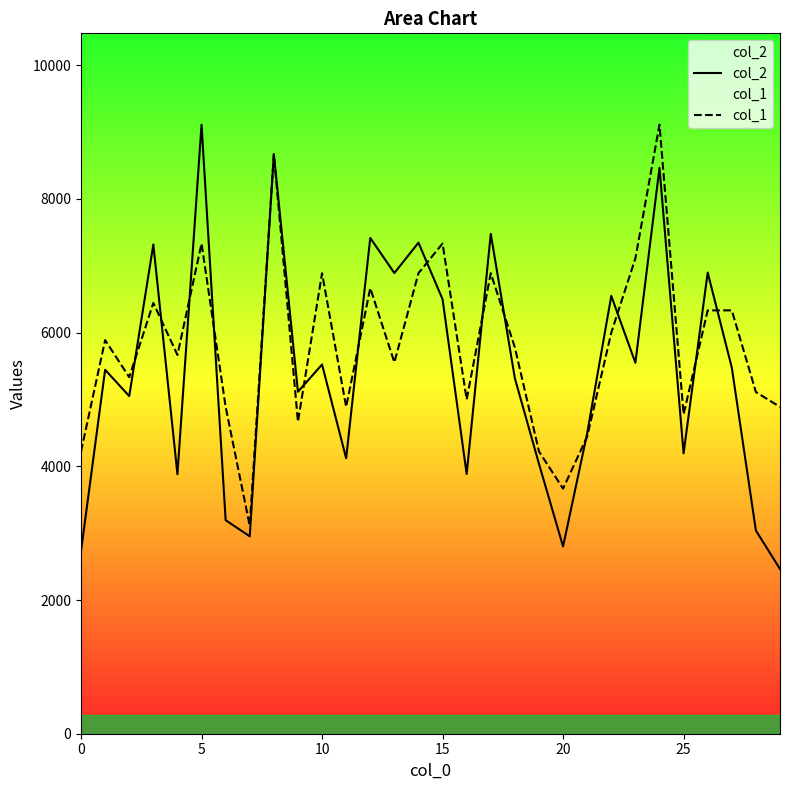

What is the approximate value of col_2 at 18?

5316.0